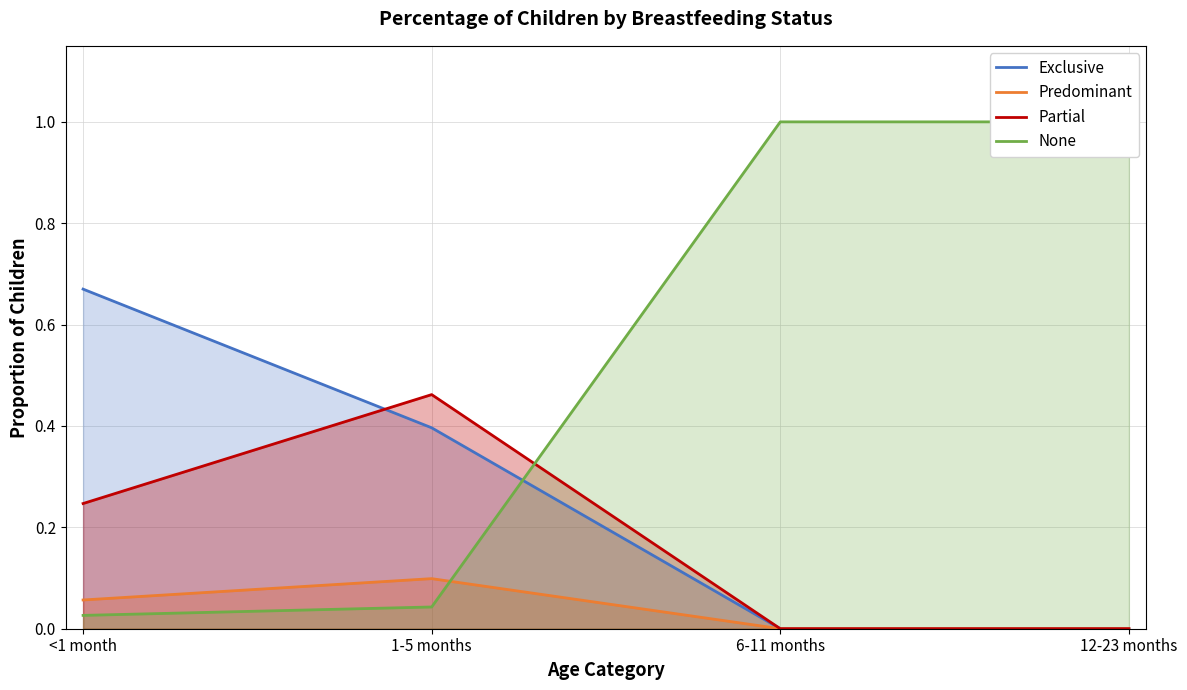

What is the spread (max minus min) of values at 6-11 months?

1.0